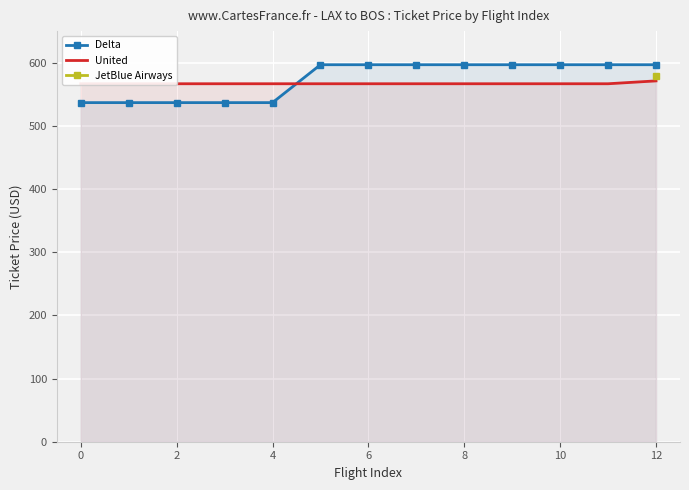

At how many categories does at least one series exceed 566?

13